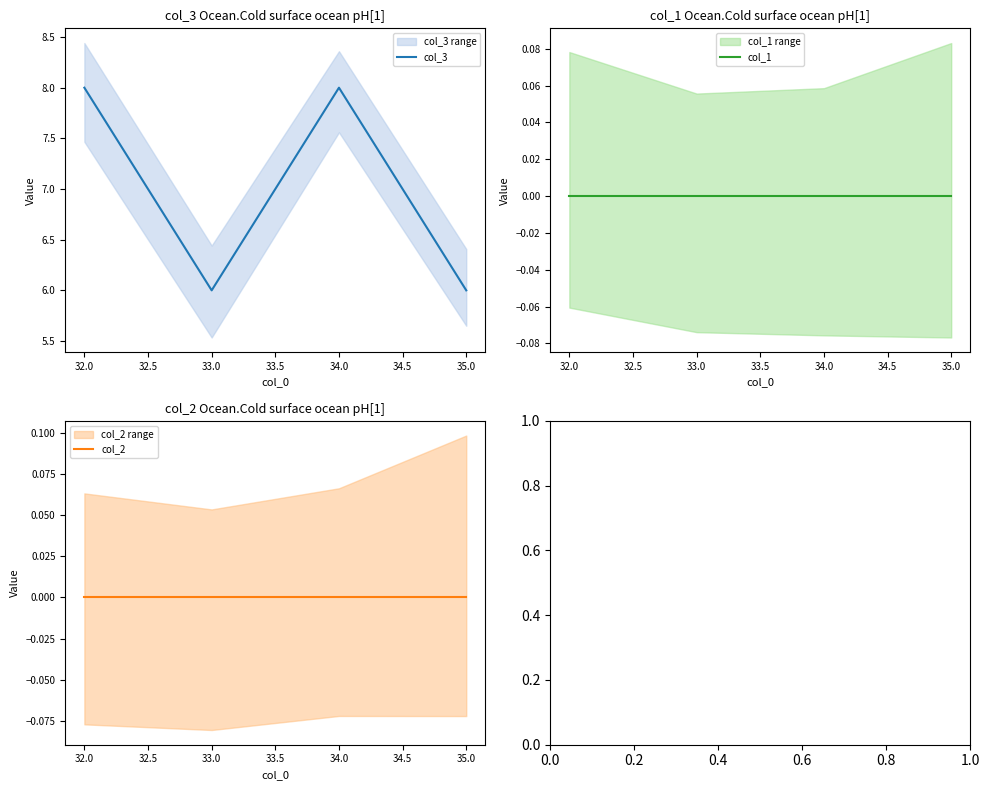

Is it true that col_2 equals 0 at 32.0?

True